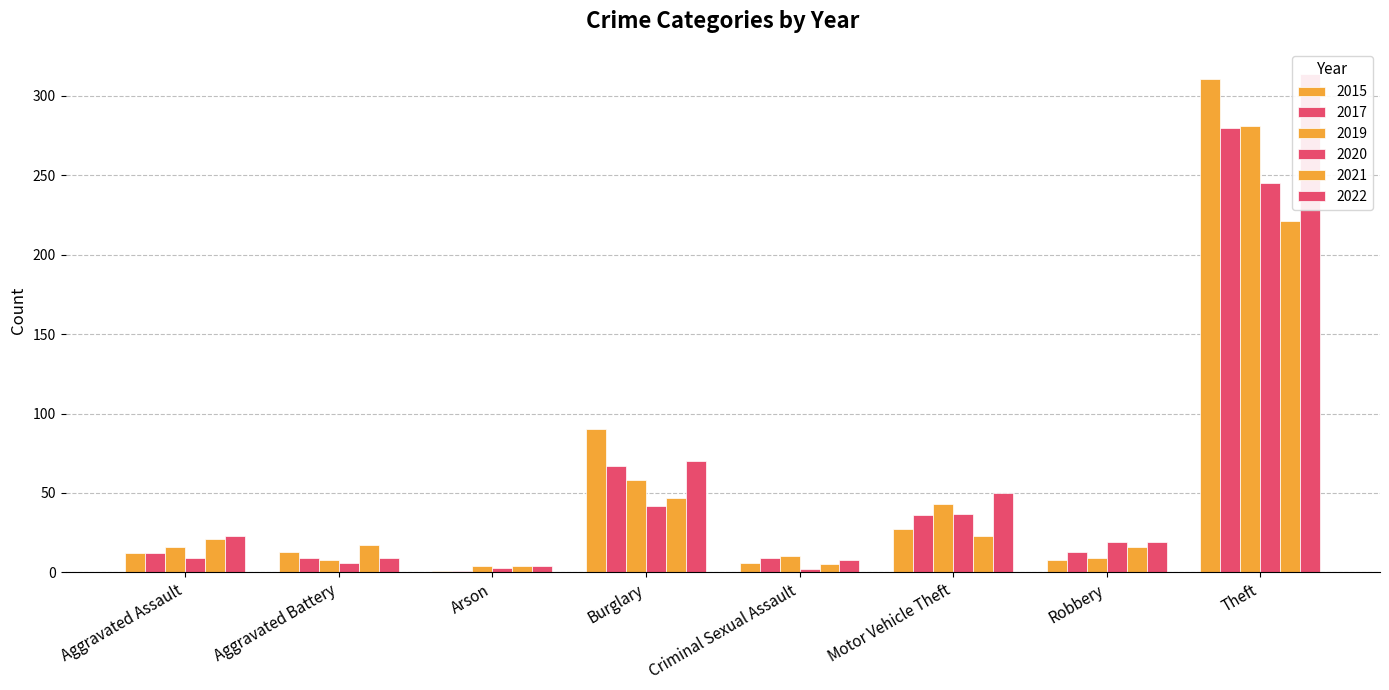

What are all the series names shown in the legend?

2015, 2017, 2019, 2020, 2021, 2022